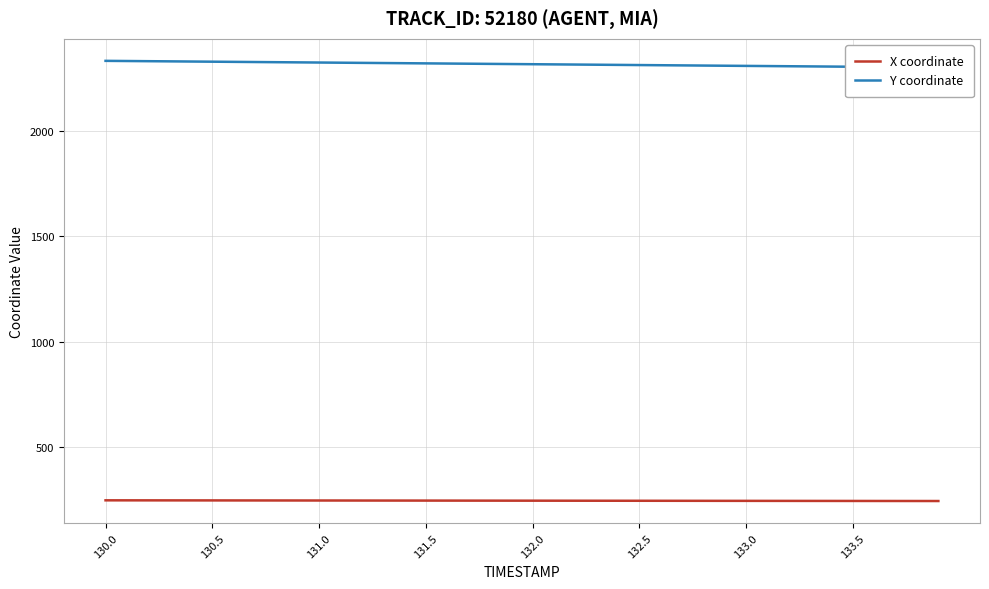

At which category does the chart reach its peak across all series?

130.0